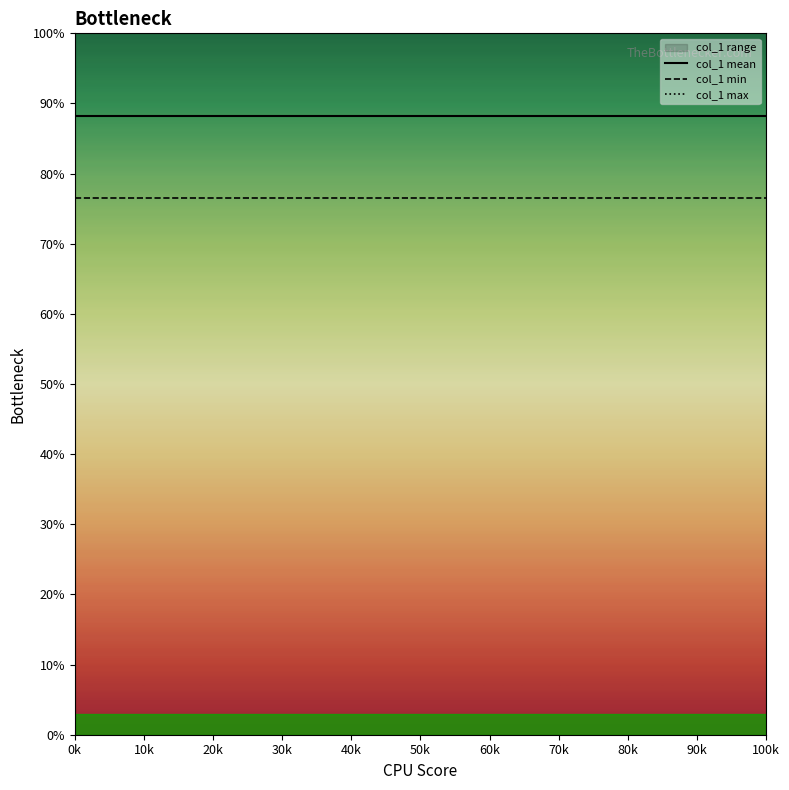

True or false: col_1 min and col_1 max cross at least once.

False